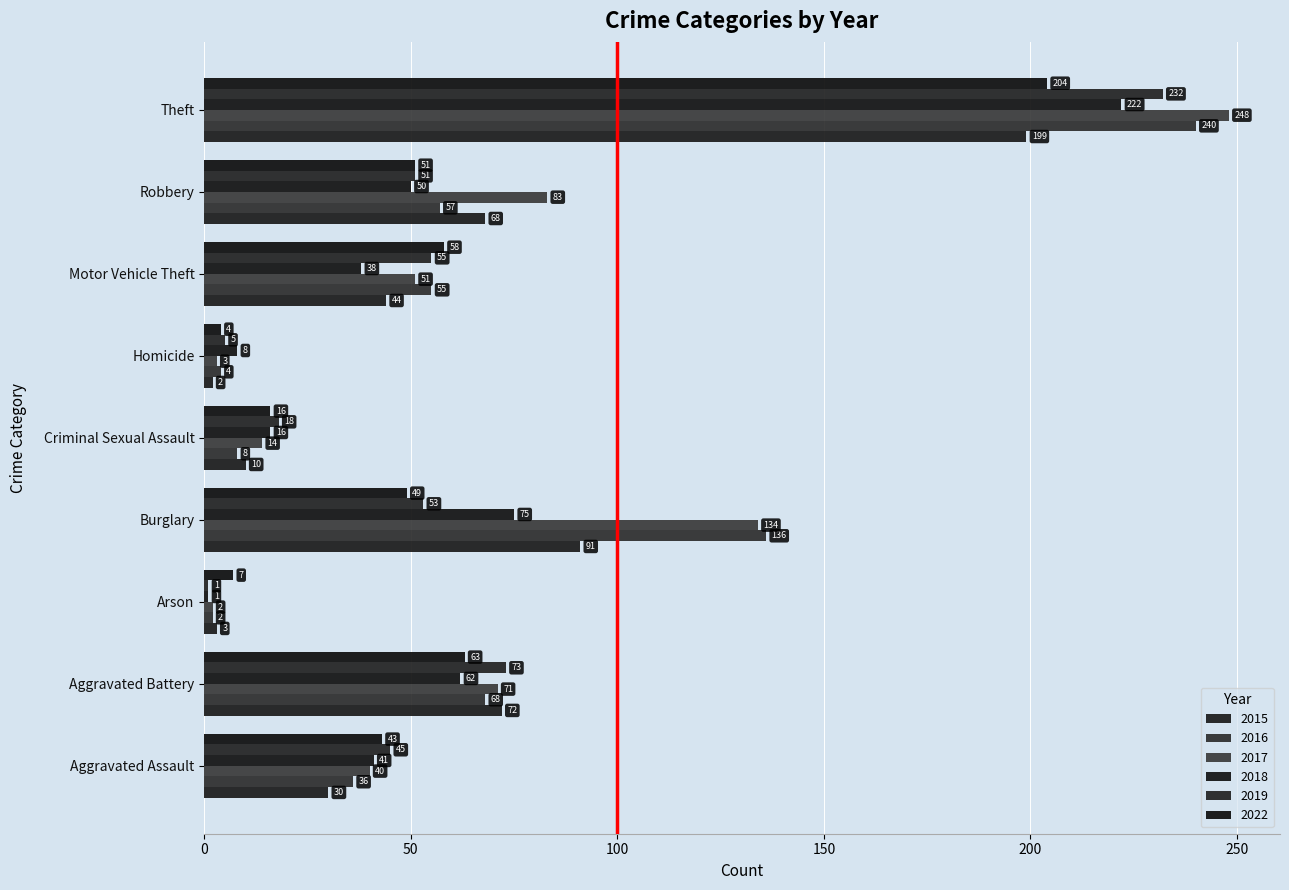

What is the label of the 4th bar from the left?

Burglary